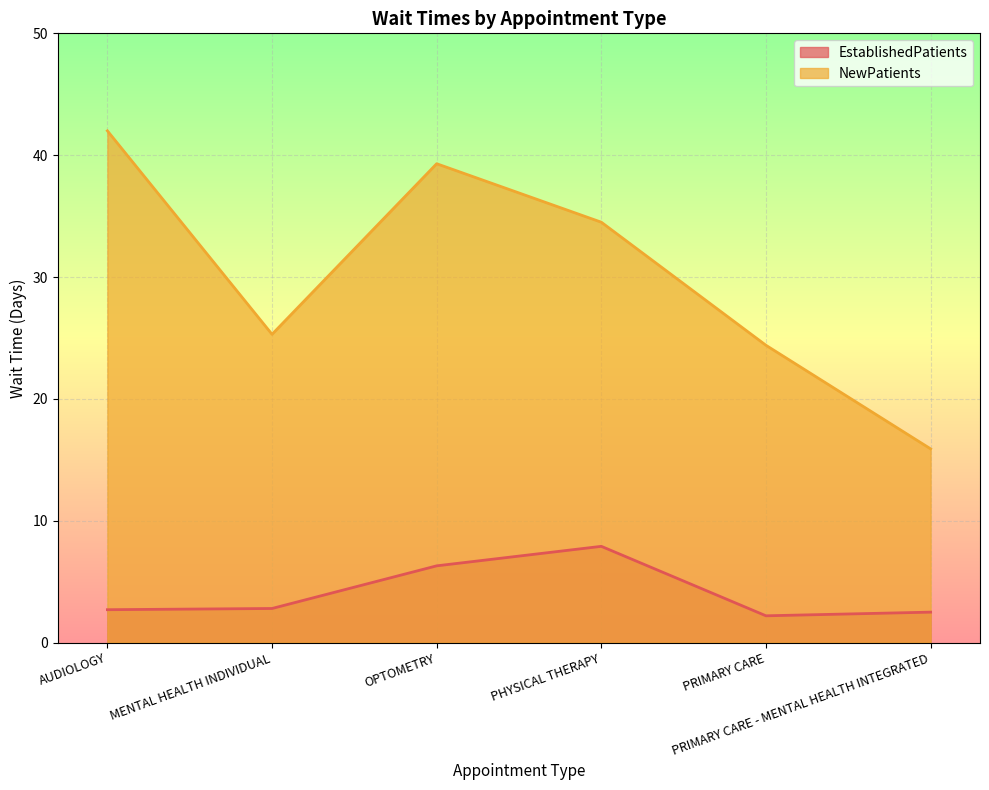

Between AUDIOLOGY and PRIMARY CARE, which series saw the biggest shift?

NewPatients